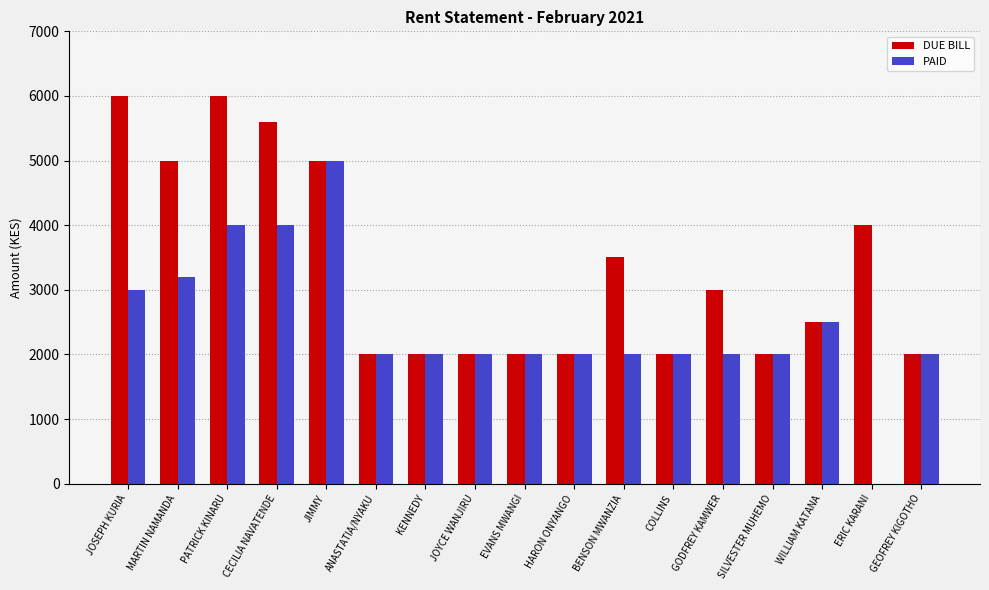

What is the approximate value of DUE BILL at JOSEPH KURIA?

6000